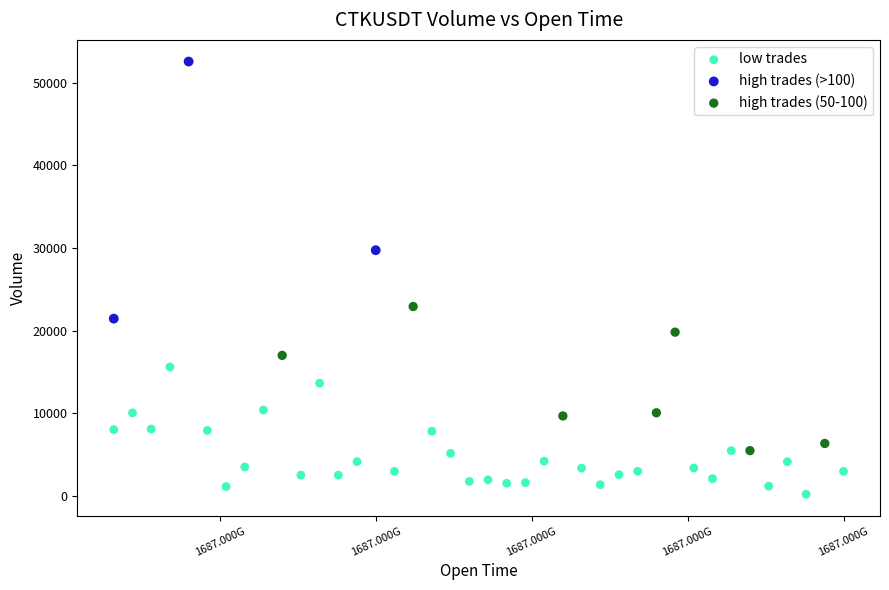

Which series contains the highest Y value?

high trades (>100)